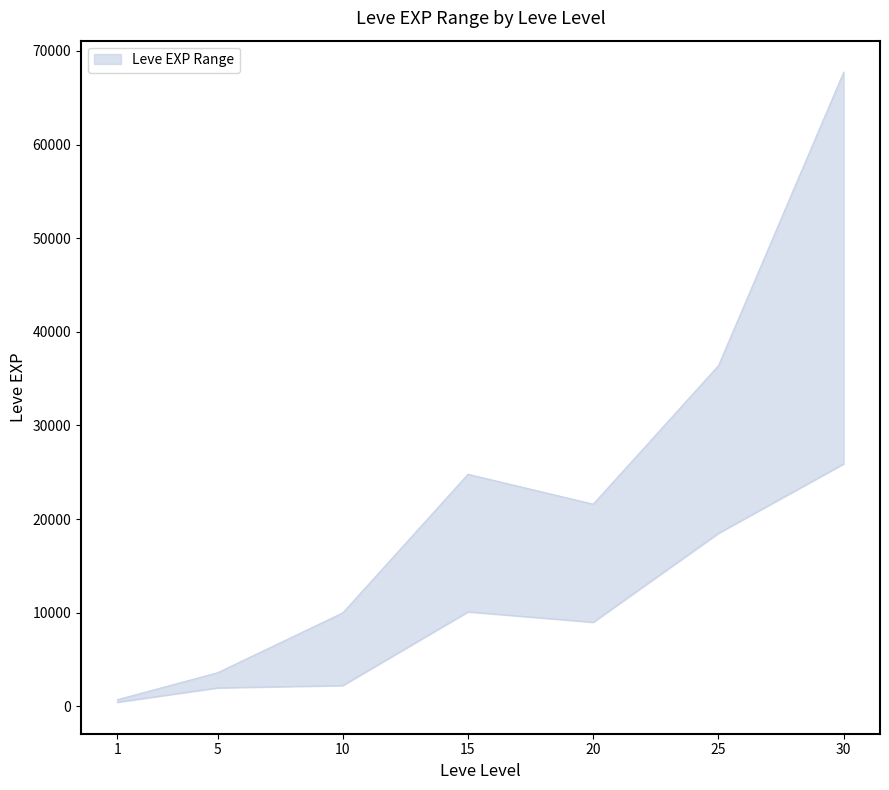

Reading right to left, what are all the values shown in this chart?

Leve EXP upper: 67730	36390	21600	24790	9990	3600	720
Leve EXP lower: 25900	18490	8990	10100	2230	1980	450